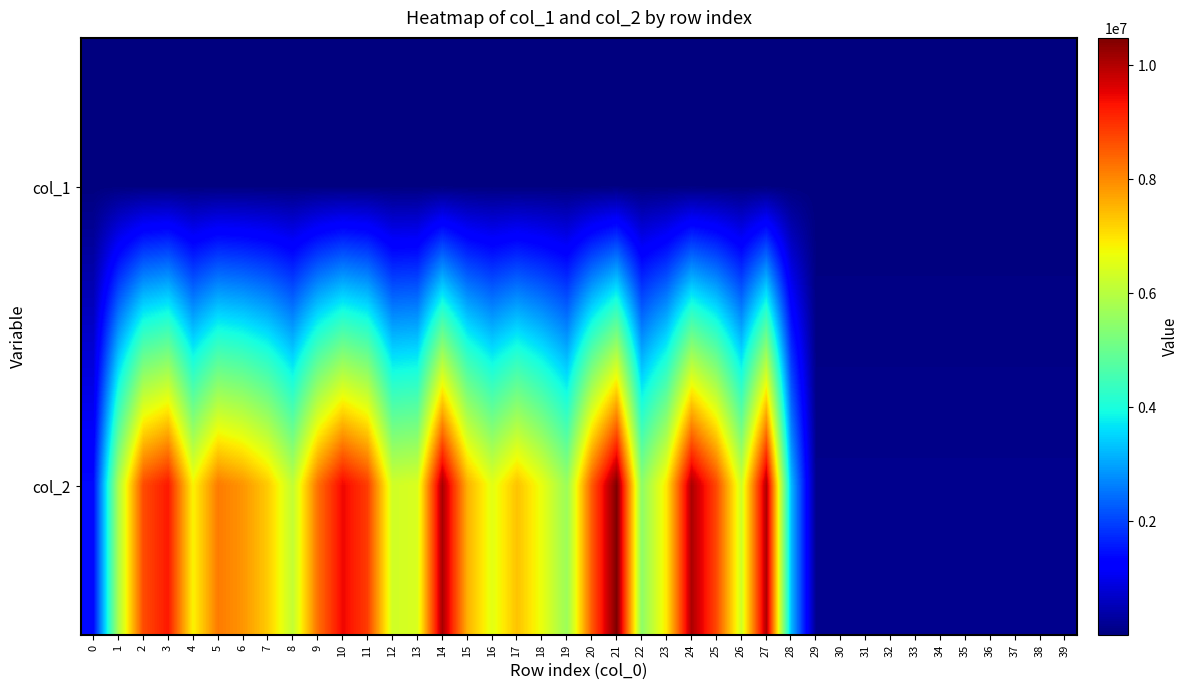

At how many categories does at least one series exceed 10169207?

1